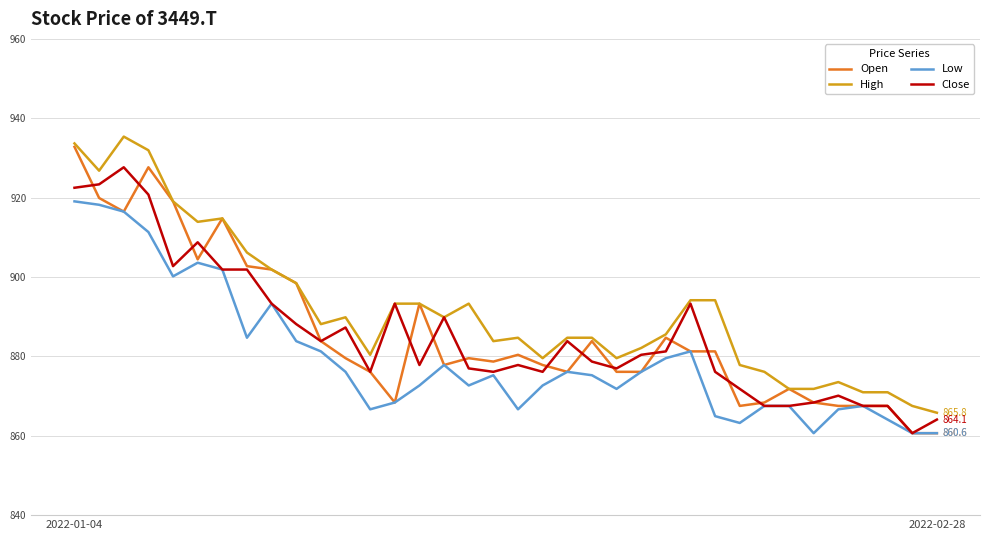

Which series has the largest total across all categories?

High